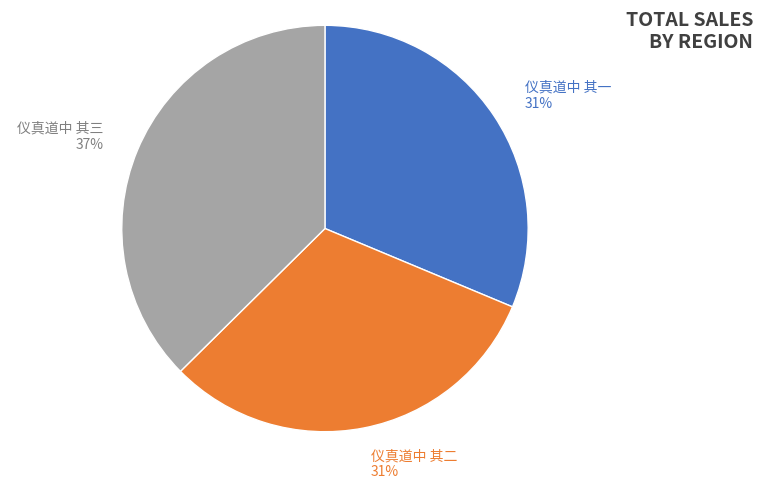

Combined, do 仪真道中 其三 37% and 仪真道中 其二 31% account for over 50%?

Yes